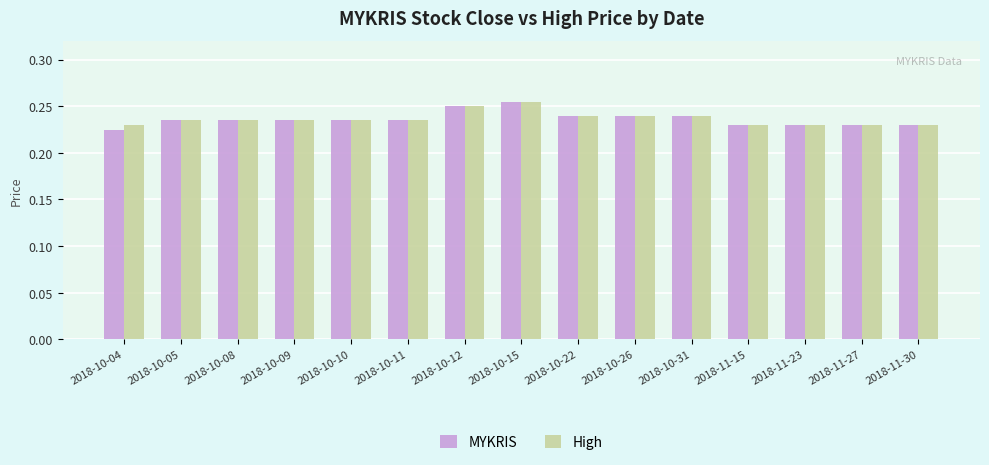

Which series has the largest range (max minus min)?

MYKRIS